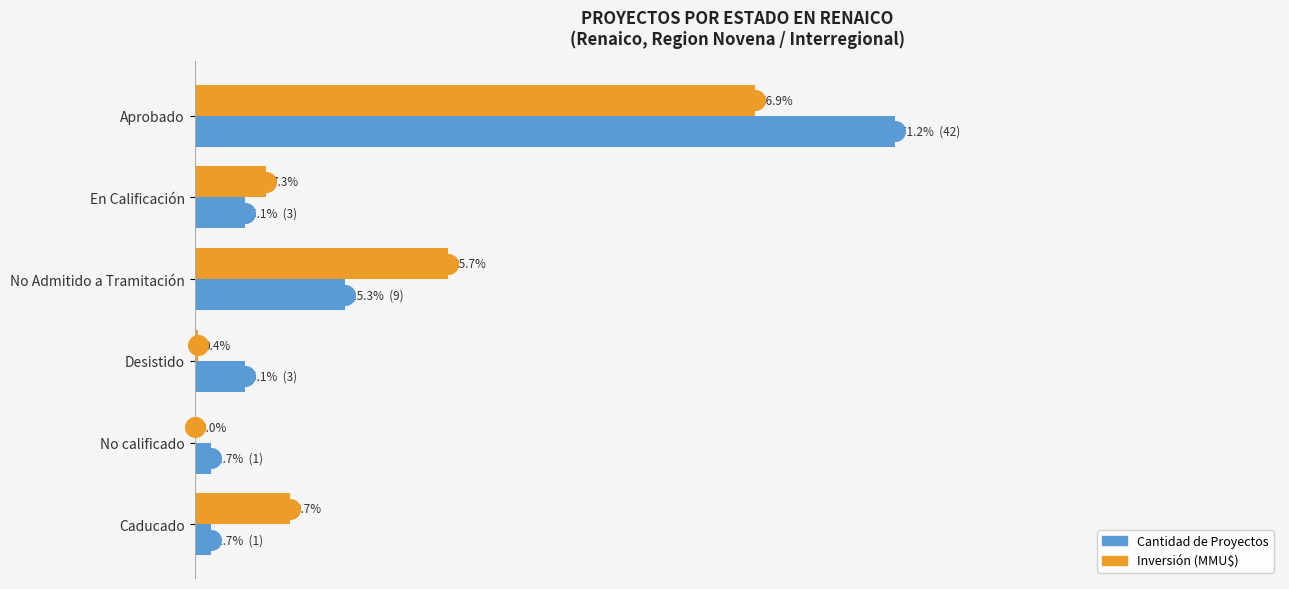

Which series has the widest spread of Y values?

Cantidad de Proyectos